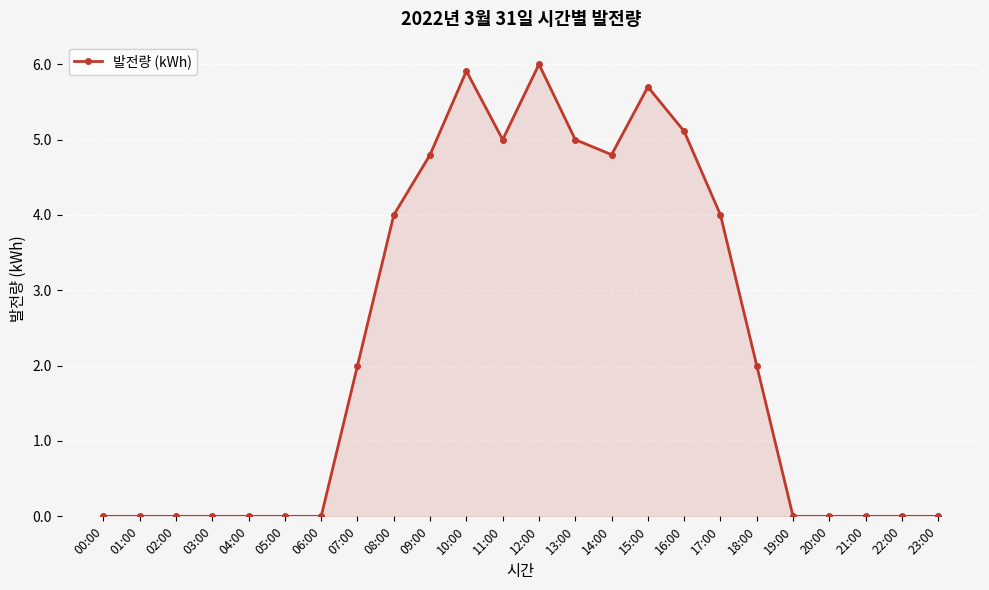

Which has a higher value, 21:00 or 17:00?

17:00